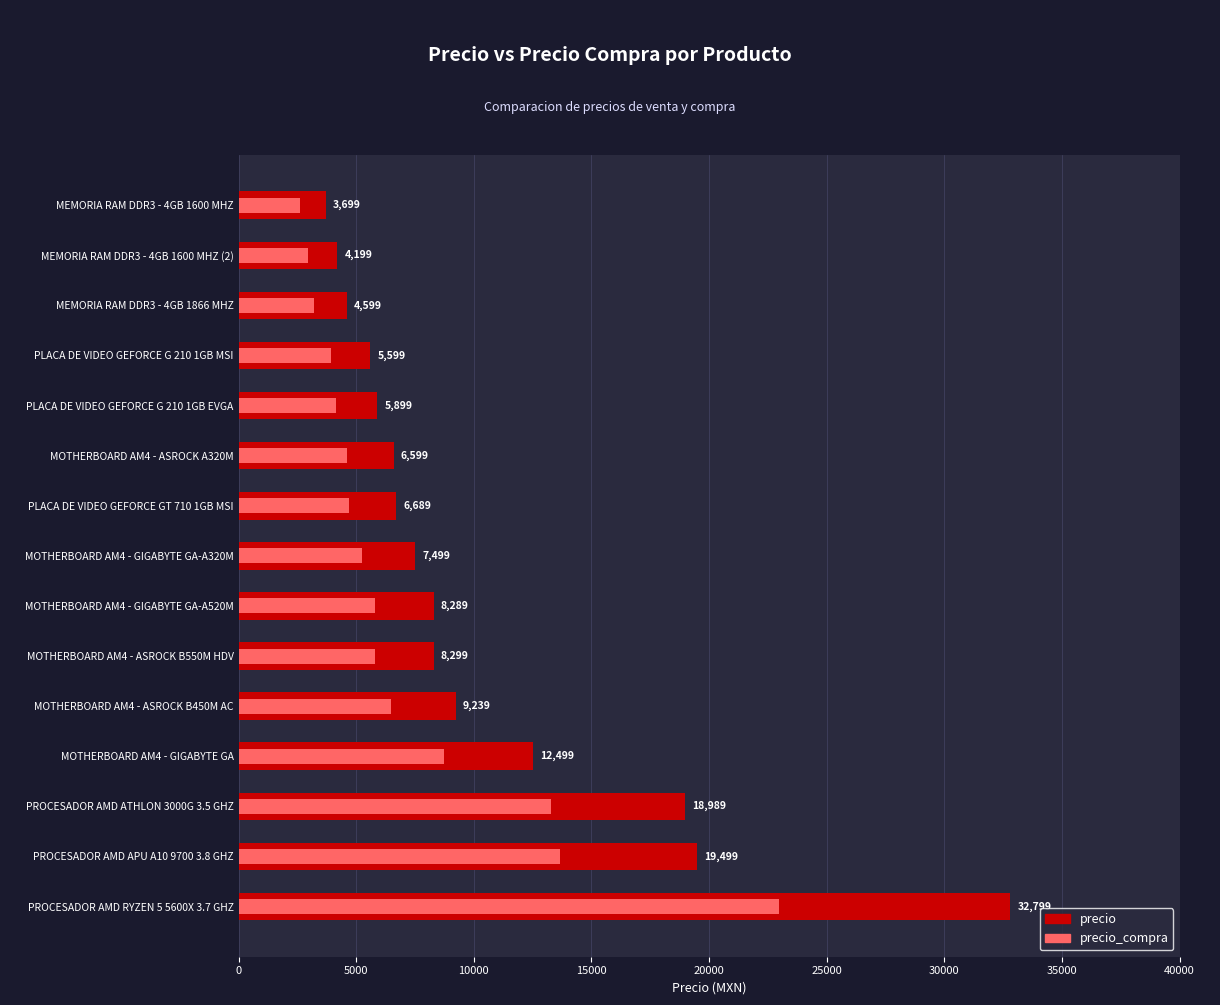

What is the sum of all precio values?

154395